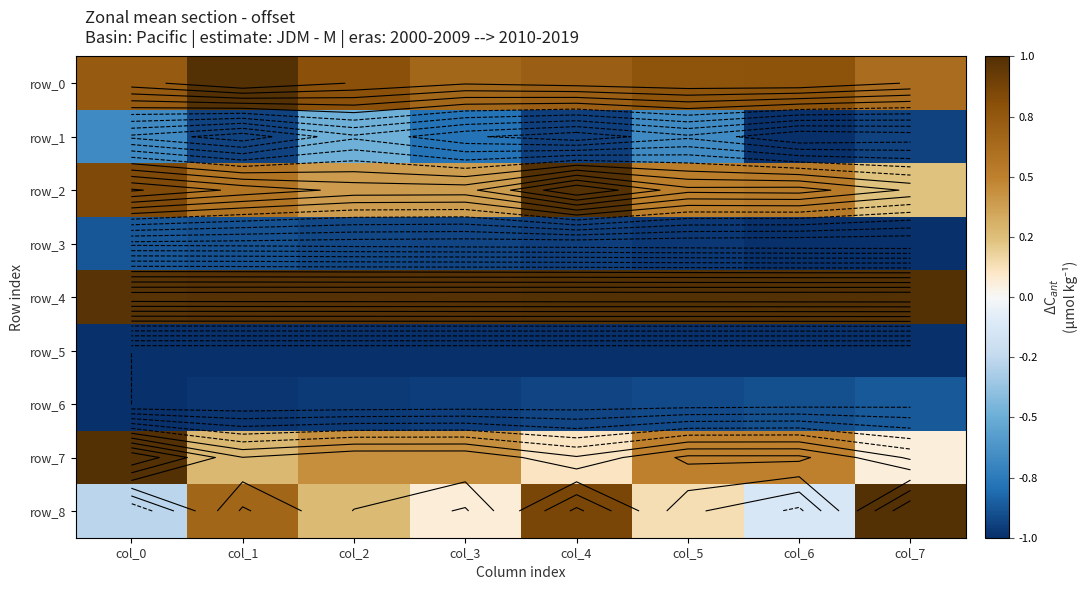

Rank the series at col_0 from lowest to highest value.

row_5, row_6, row_3, row_1, row_8, row_0, row_2, row_4, row_7